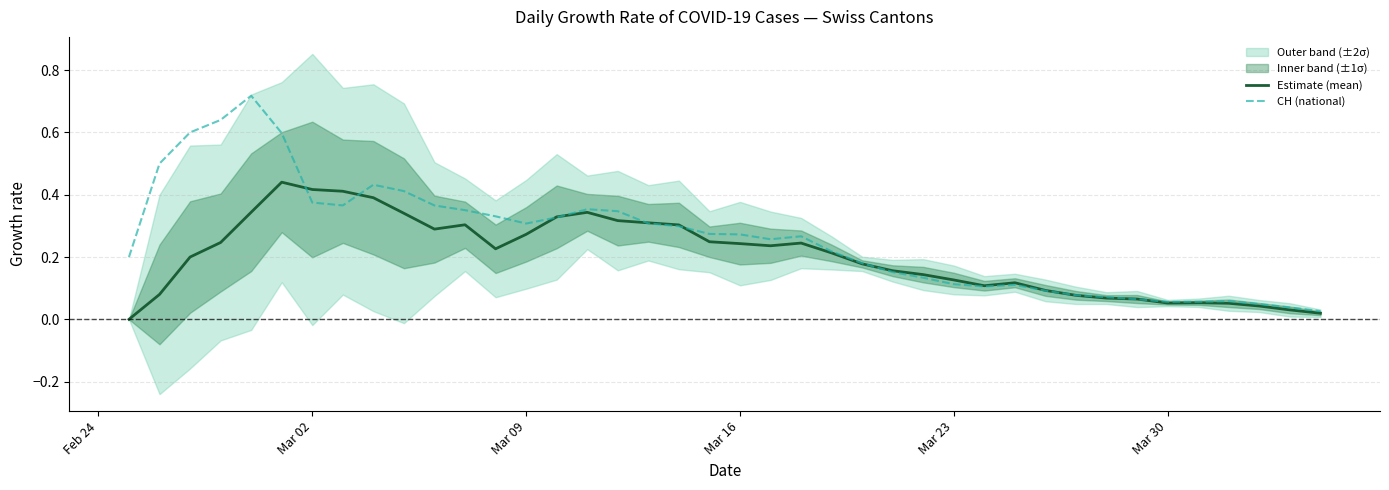

The value of CH (national) at 37 is 0.0. True or false?

False